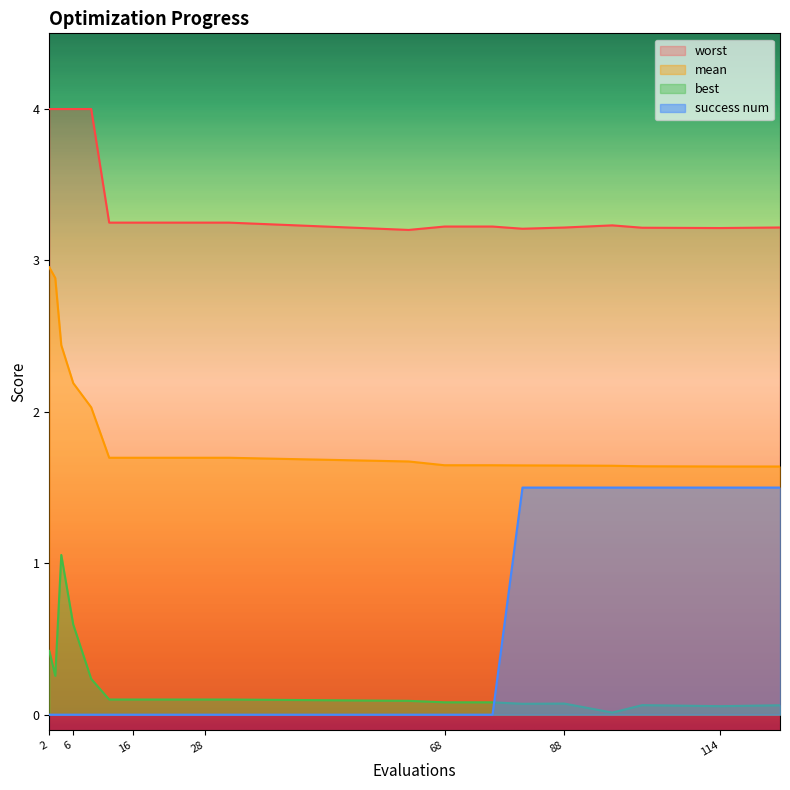

Which category has the lowest value across all series?

2